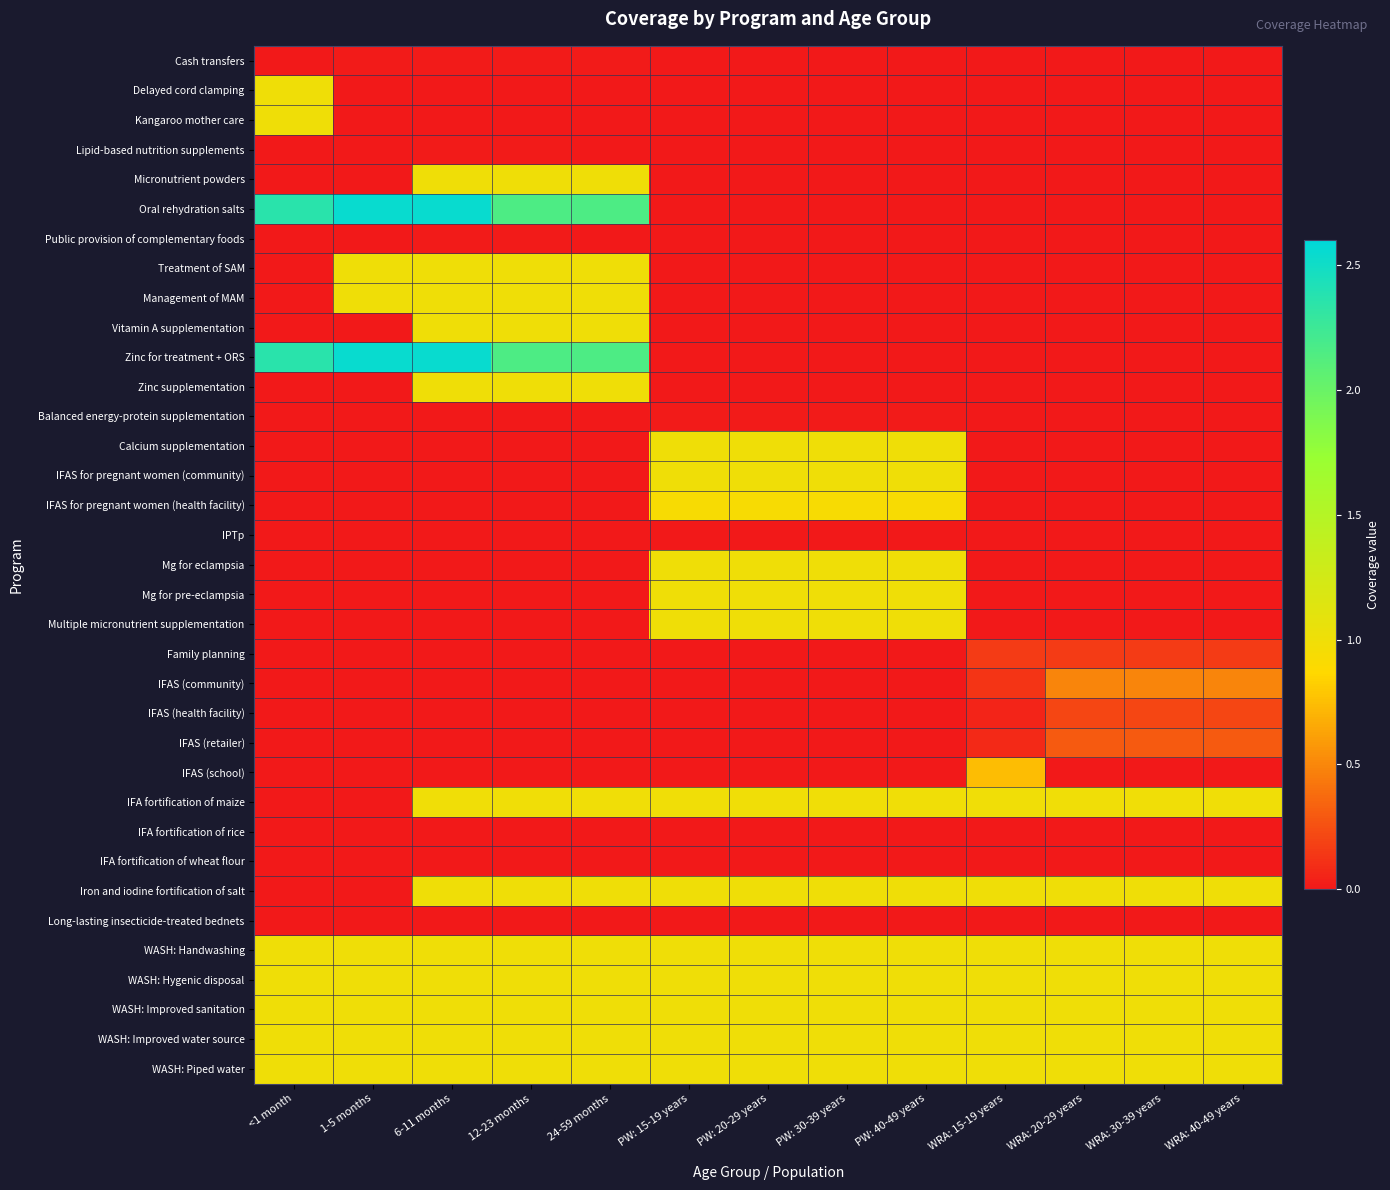

What is the greatest value displayed?

2.5